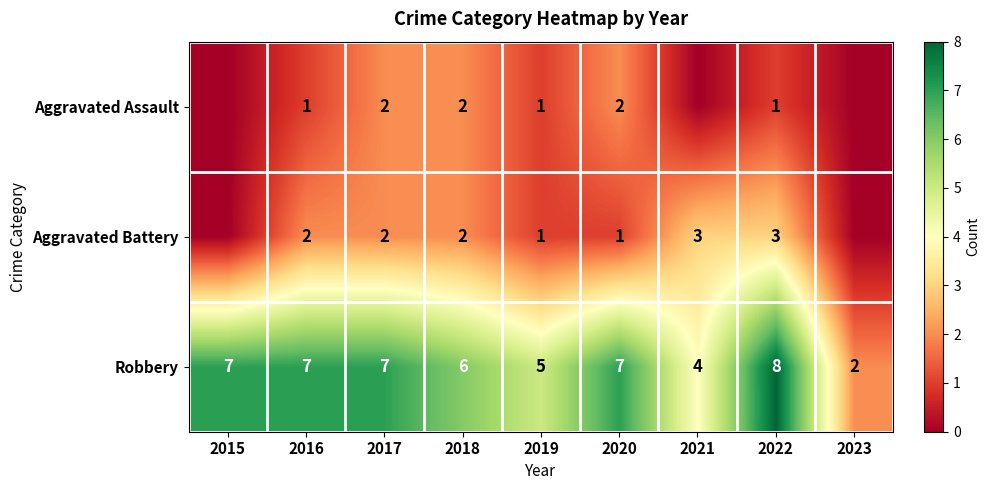

What is the sum of all Robbery values?

53